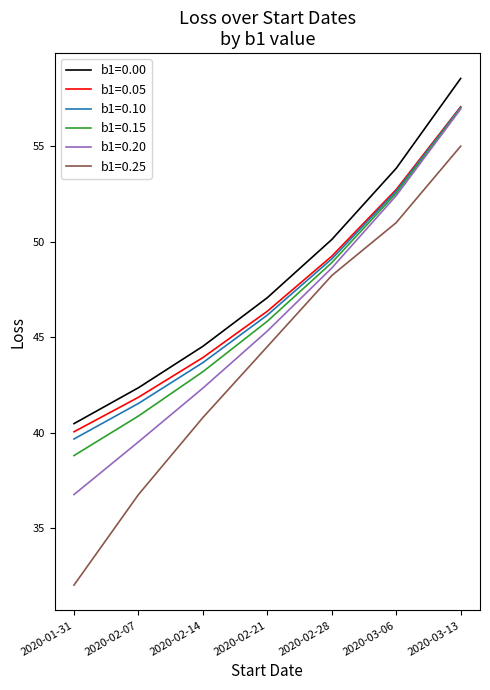

List the labels in order of b1=0.15 value, largest first.

2020-03-13, 2020-03-06, 2020-02-28, 2020-02-21, 2020-02-14, 2020-02-07, 2020-01-31